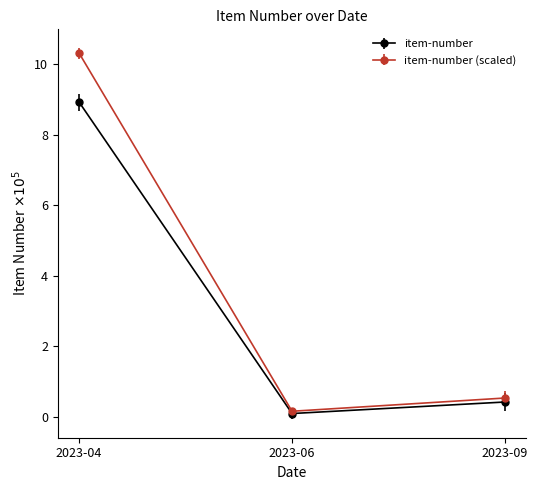

At which category does the chart reach its minimum across all series?

2023-06